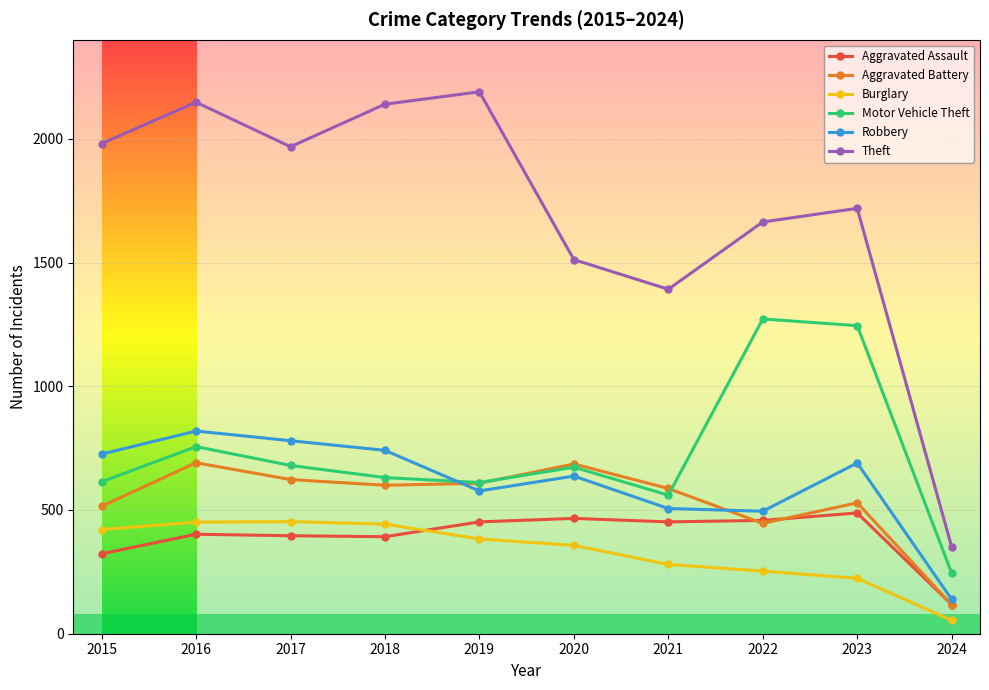

What is the average value of the Aggravated Assault series?

395